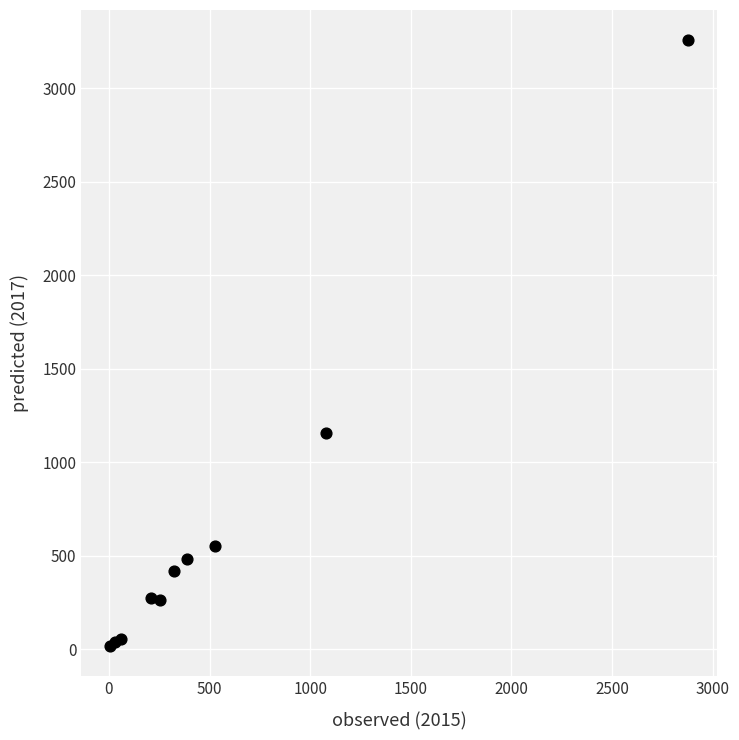

What Y value in the scatter plot is closest to 1637?

1155